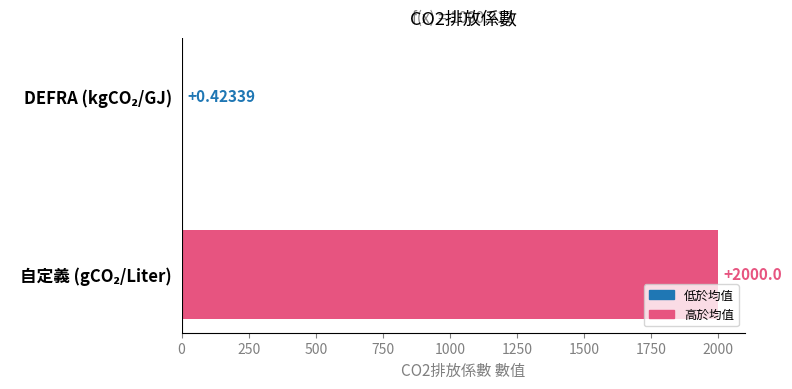

What is the sum of all values?

2000.4